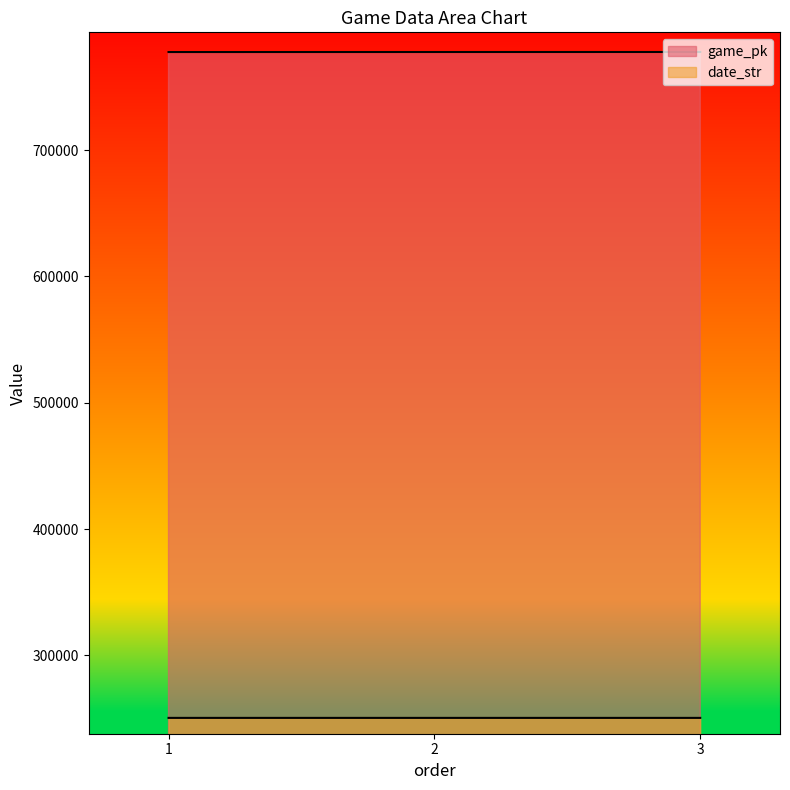

What value does the date_str series have at 3?

250605